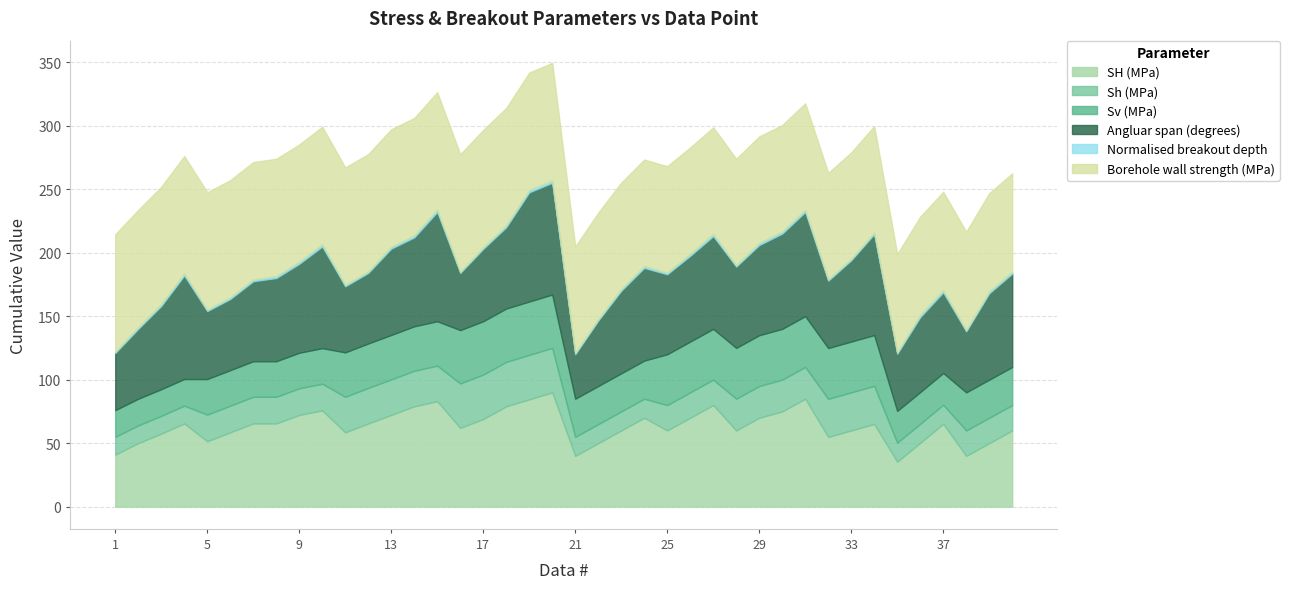

What is the difference between the SH (MPa) values at 7 and 19?

19.0